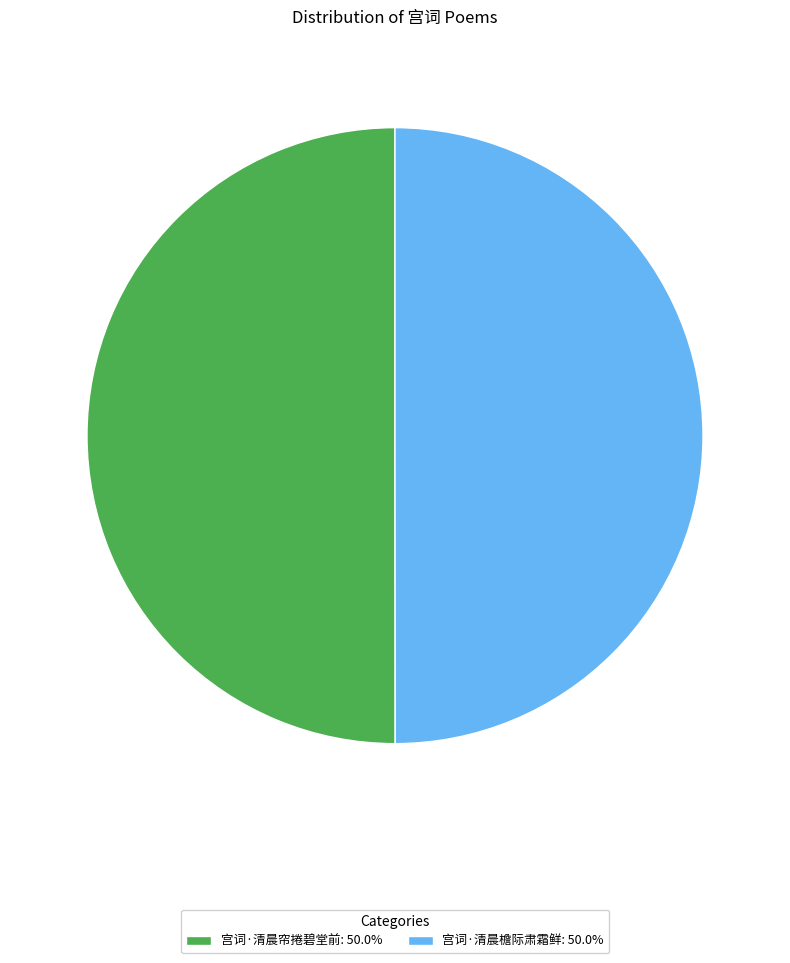

Approximately how many times larger is the value at 宫词·清晨帘捲碧堂前: 50.0% compared to 宫词·清晨檐际肃霜鲜: 50.0%?

1.0